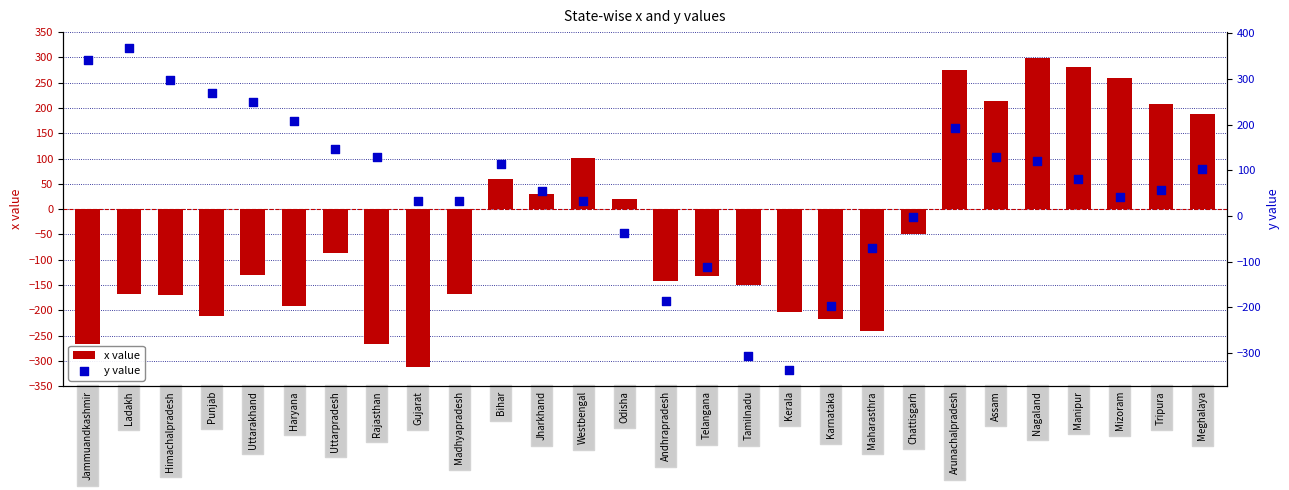

Is the value of y value at Jharkhand greater than the value of x value at Tripura?

No